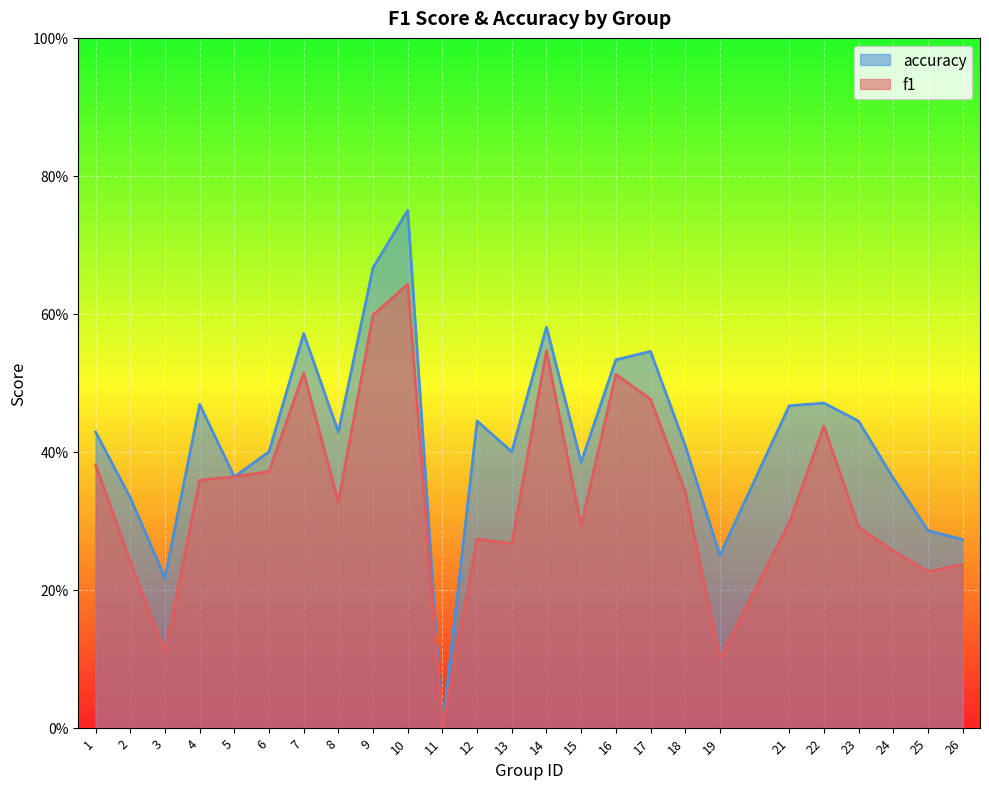

How many f1 values are between 0 and 1?

25